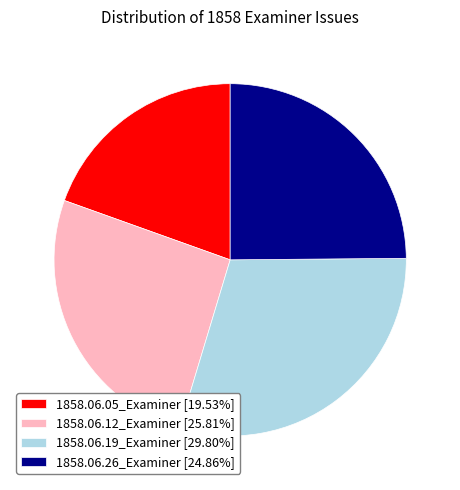

Combined, do 1858.06.19_Examiner [29.80%] and 1858.06.12_Examiner [25.81%] account for over 50%?

Yes